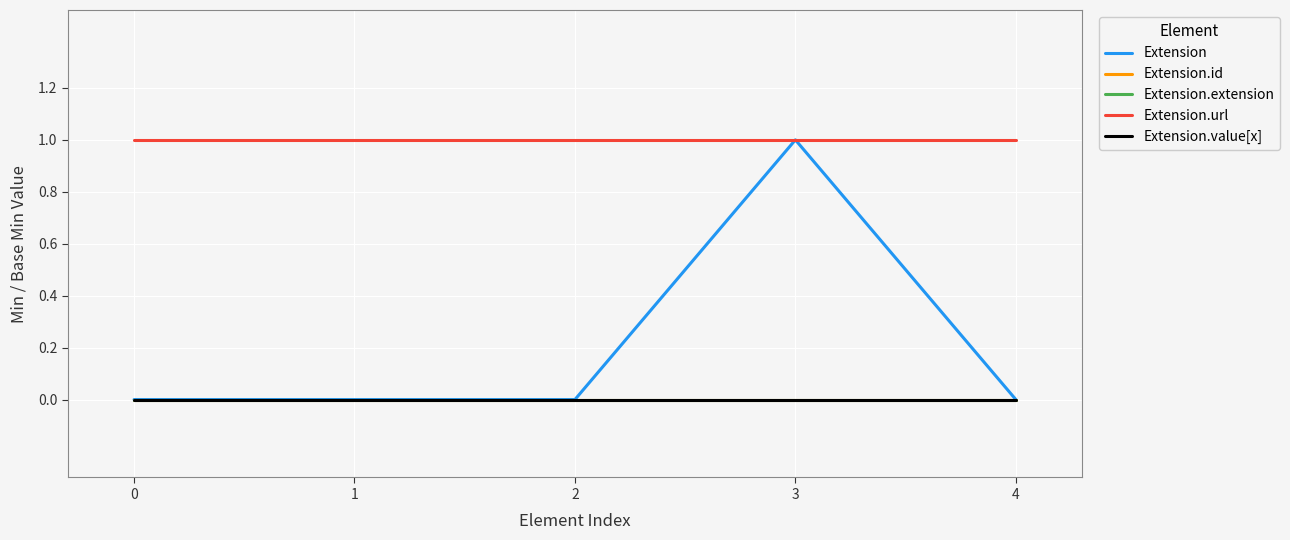

What is the total value across all series at 3?

2